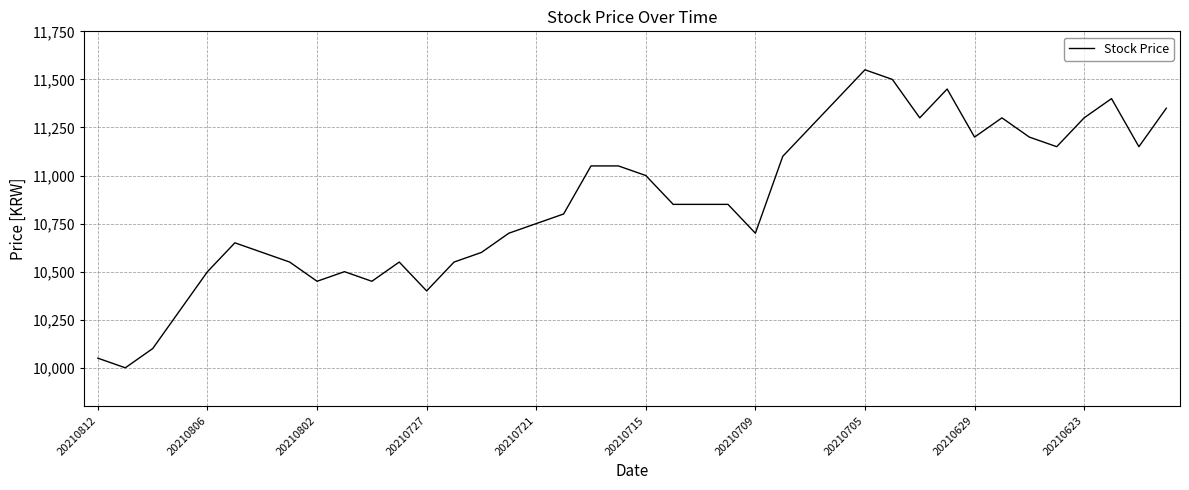

What is the minimum value shown in the chart?

10000